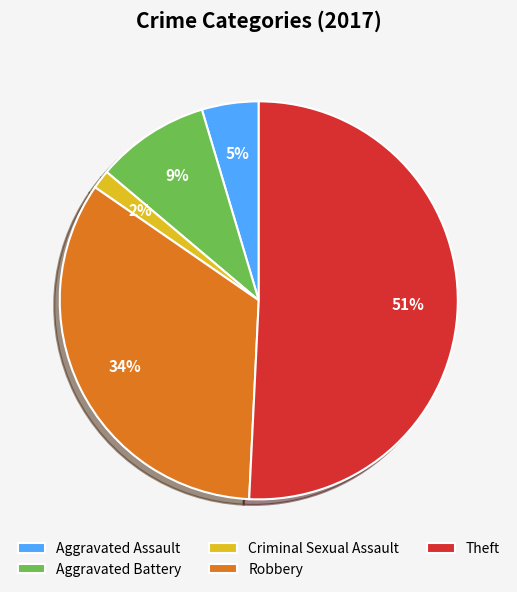

Do Aggravated Assault and Aggravated Battery together represent more than half of the pie?

No